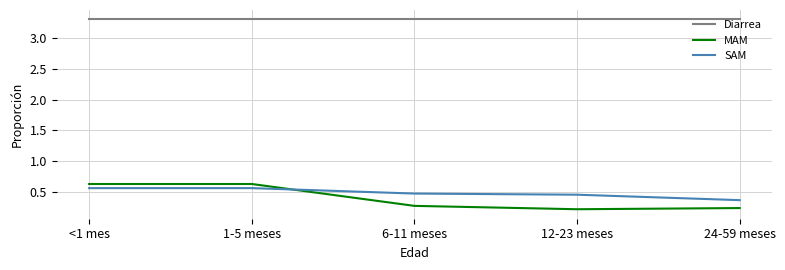

What are all the series names shown in the legend?

Diarrea, MAM, SAM